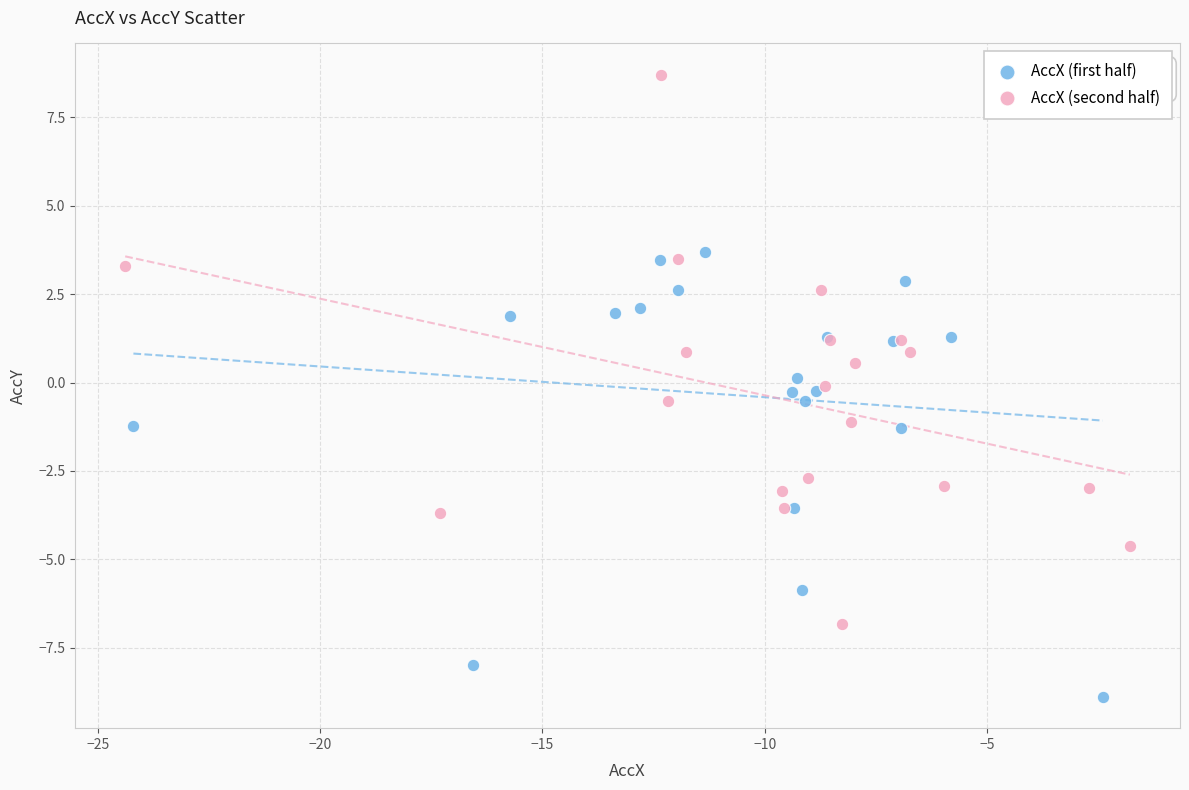

Which series has the largest Y range (max minus min)?

AccX (second half)